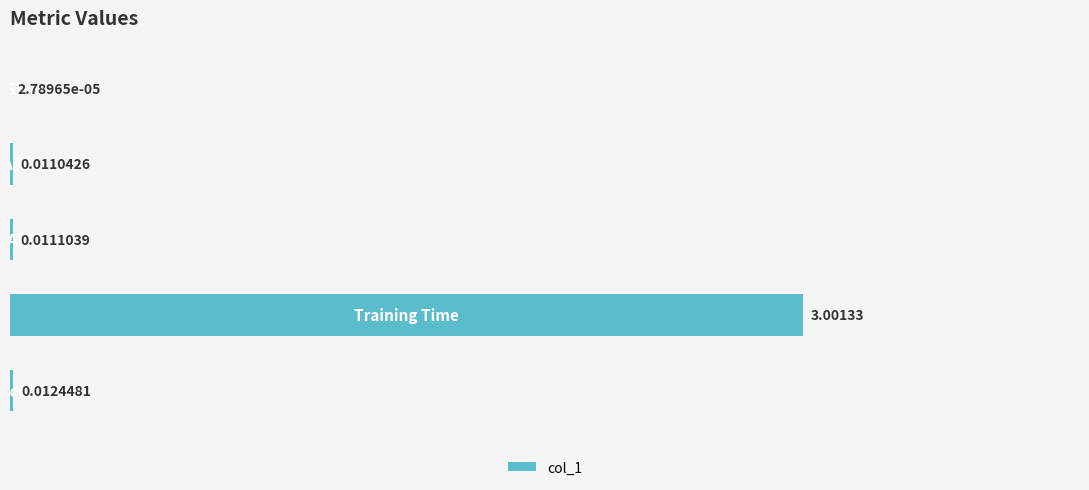

What is the sum of all values?

3.0